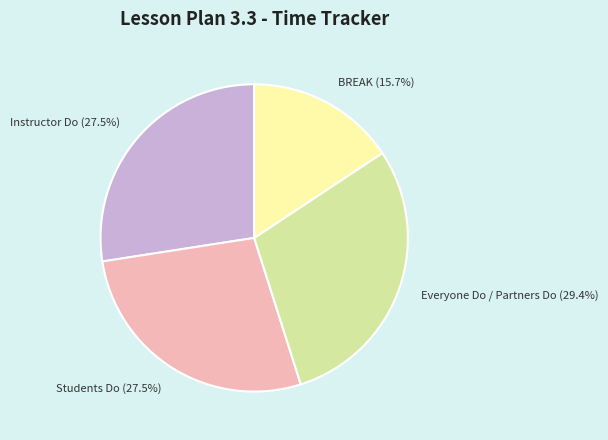

Is there a majority slice in this chart?

No